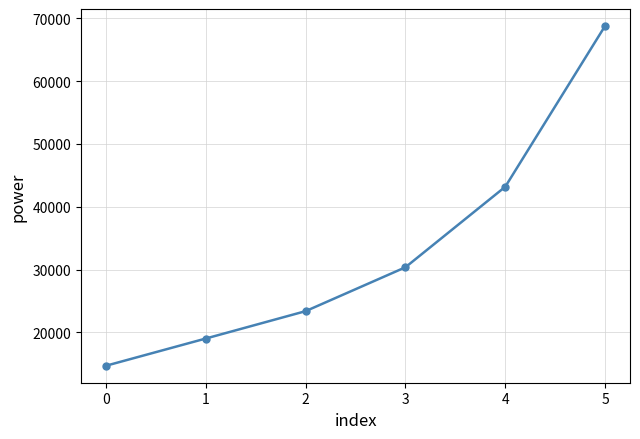

List the labels in order of value, smallest first.

0, 1, 2, 3, 4, 5